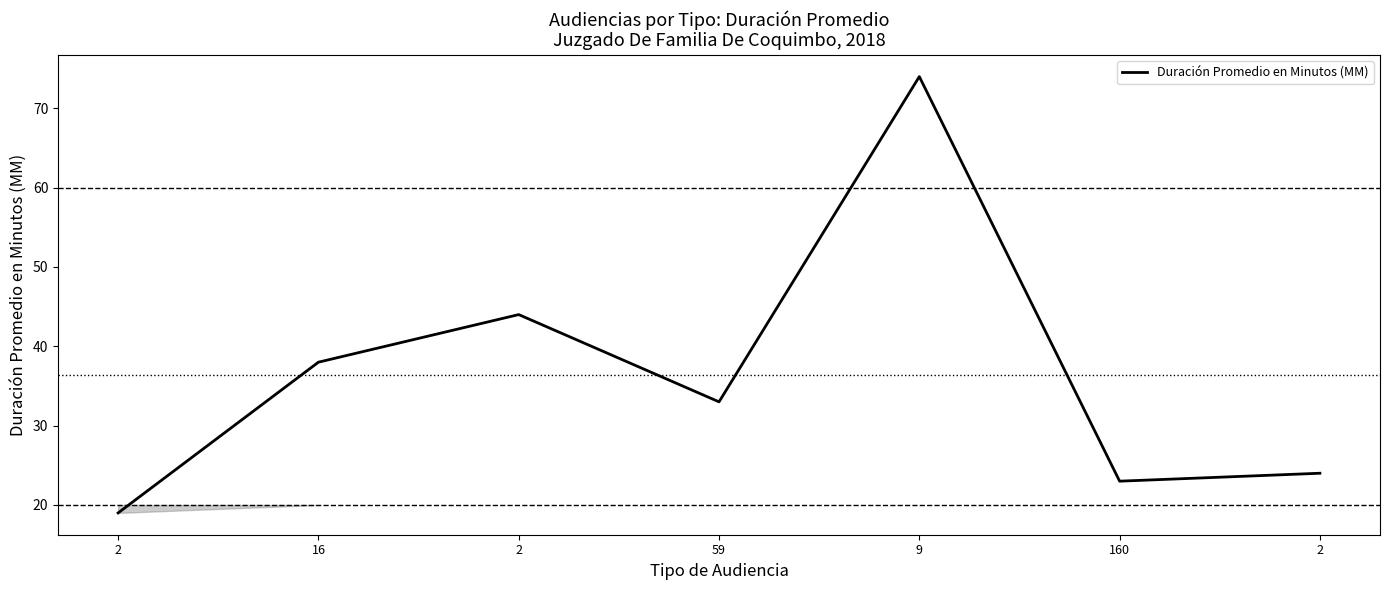

Reading left to right, list all the values displayed in this chart.

19	38	44	33	74	23	24